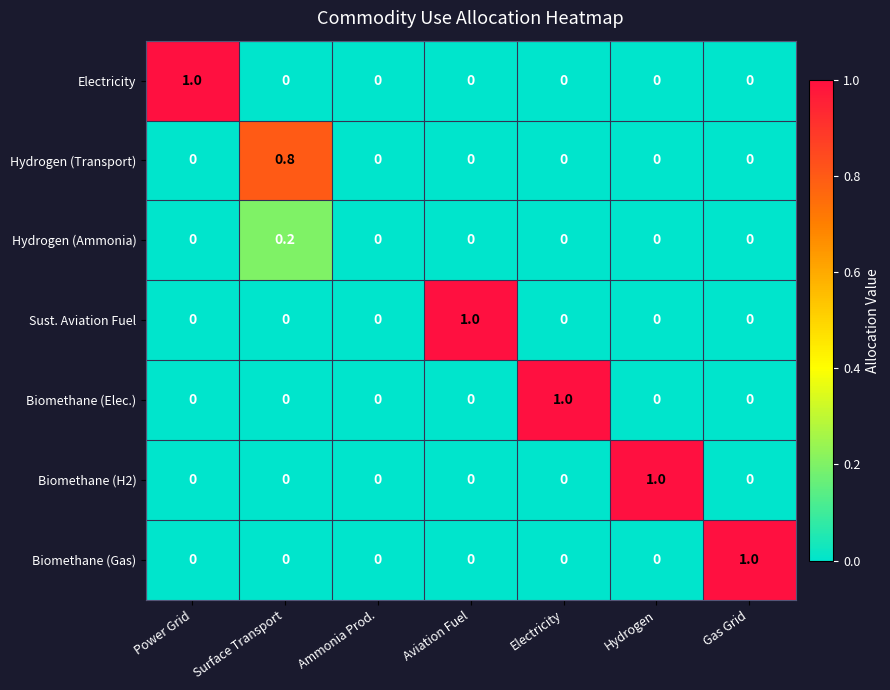

Between Ammonia Prod. and Aviation Fuel, which series saw the biggest shift?

Sust. Aviation Fuel